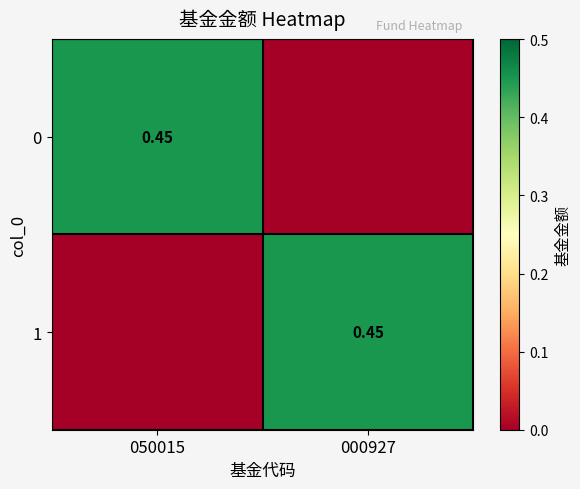

Rank the series at 050015 from lowest to highest value.

1, 0